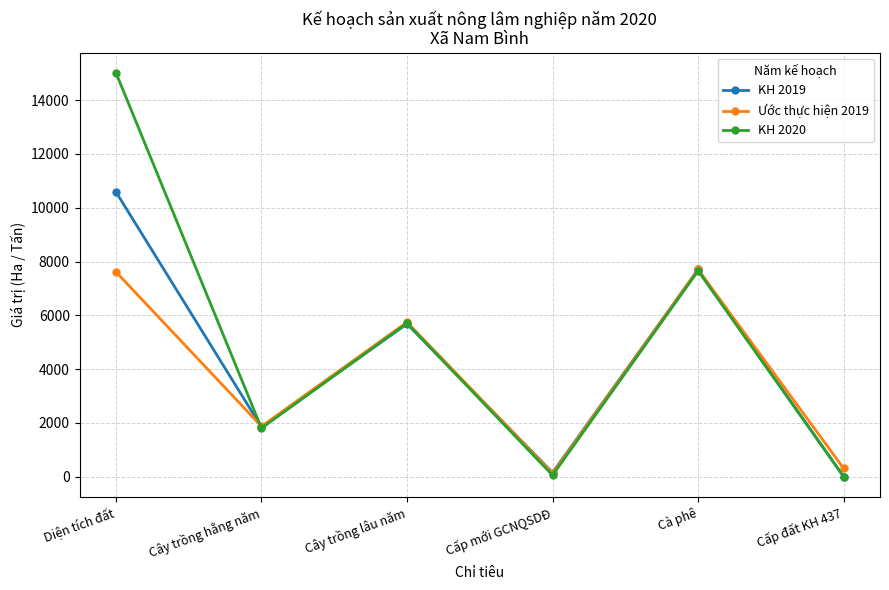

What is the total value across all series at Diện tích đất?

33224